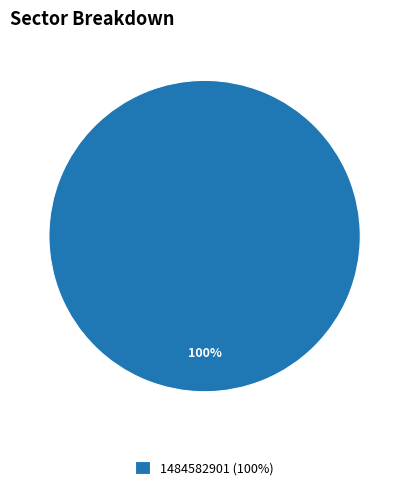

To the nearest percent, what percentage of the pie is 1484582901 (100%)?

100%